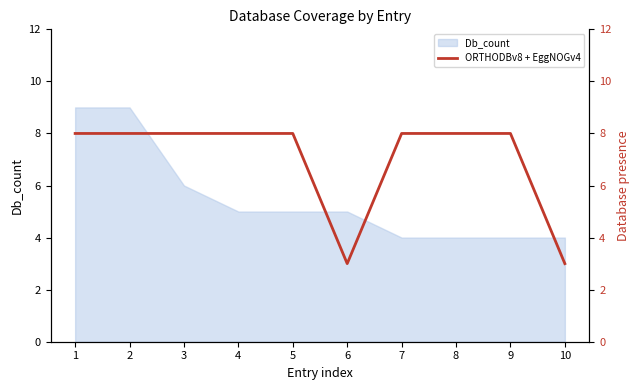

True or false: the data shows 8 at 3.

True